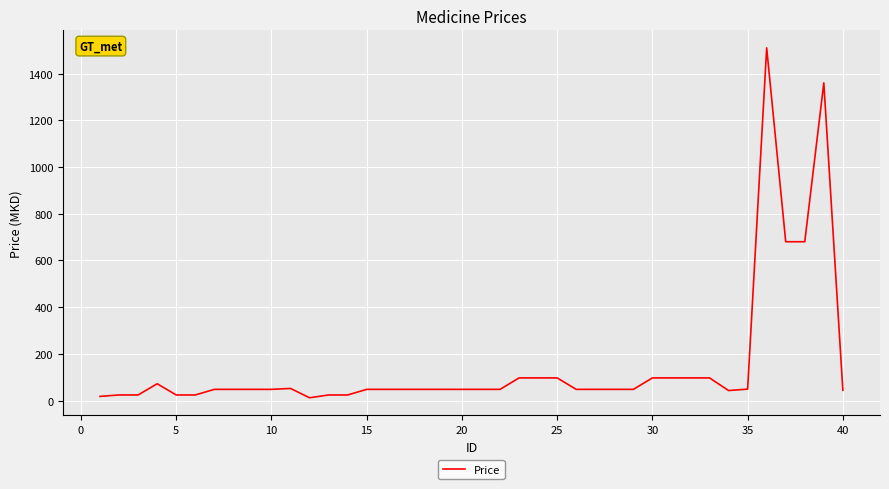

What is the difference between the maximum and minimum values?

1498